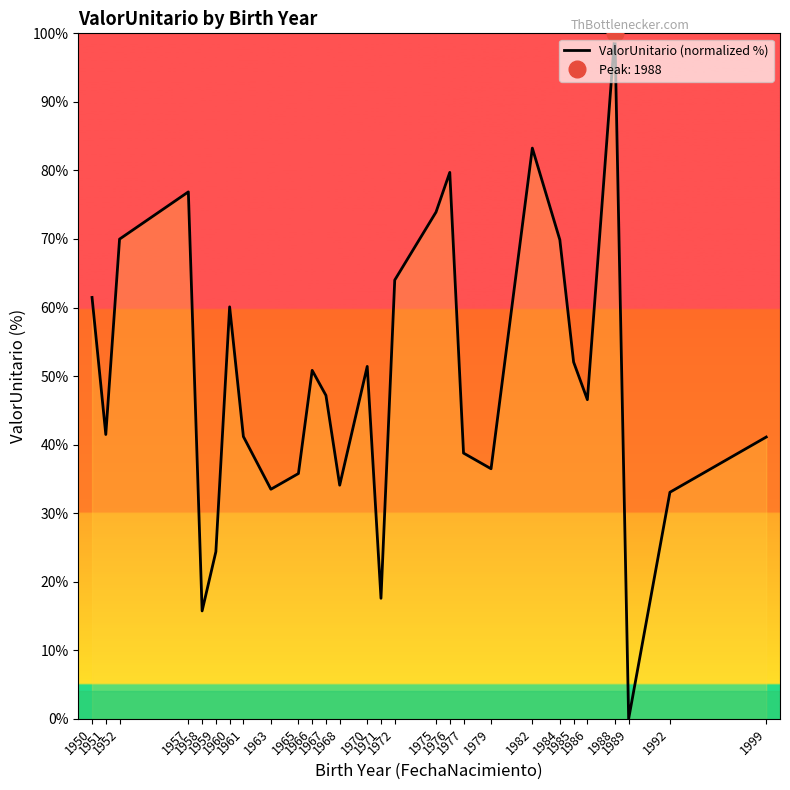

Reading right to left, transcribe all the data shown in this chart.

1999=41.1	1992=33.1	1989=0.0	1988=100.0	1986=46.6	1985=52.0	1984=69.9	1982=83.3	1979=36.5	1977=38.8	1976=79.7	1975=73.9	1972=64.0	1971=17.6	1970=51.4	1968=34.1	1967=47.2	1966=50.8	1965=35.8	1963=33.5	1961=41.2	1960=60.1	1959=24.4	1958=15.7	1957=76.9	1952=70.0	1951=41.5	1950=61.5